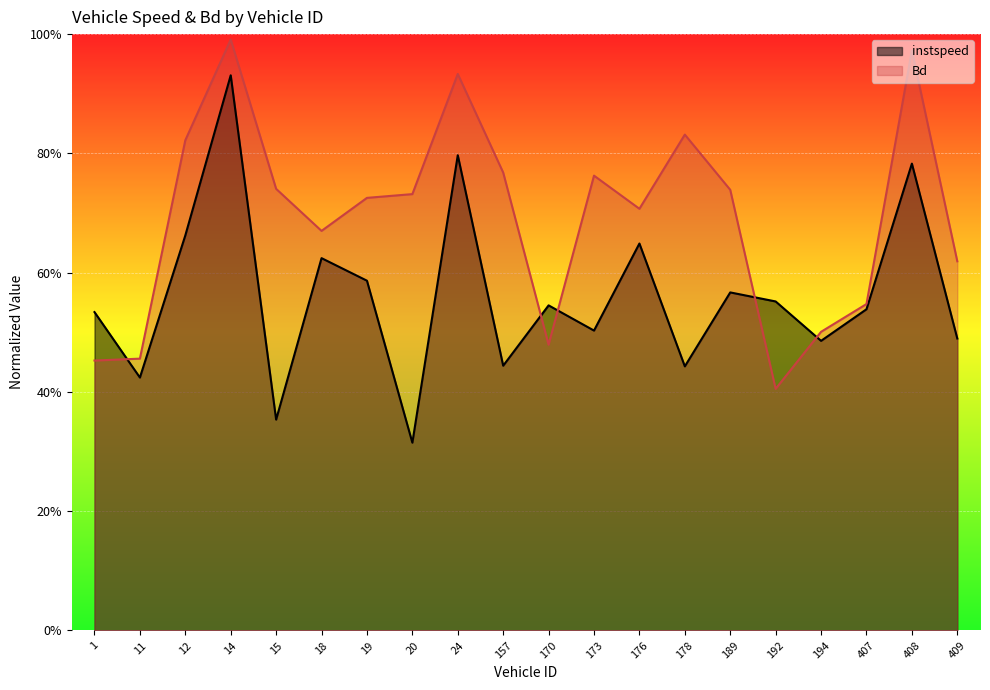

True or false: instspeed and Bd intersect in this chart.

True